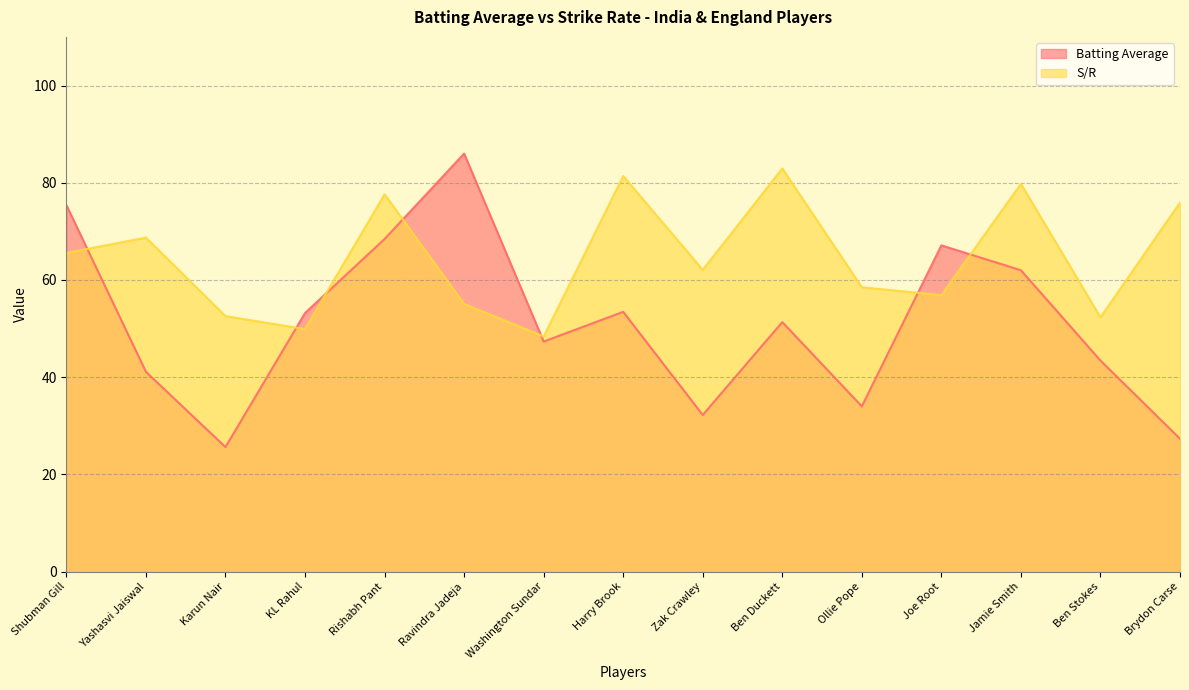

What is the lowest value of the Batting Average series?

25.6